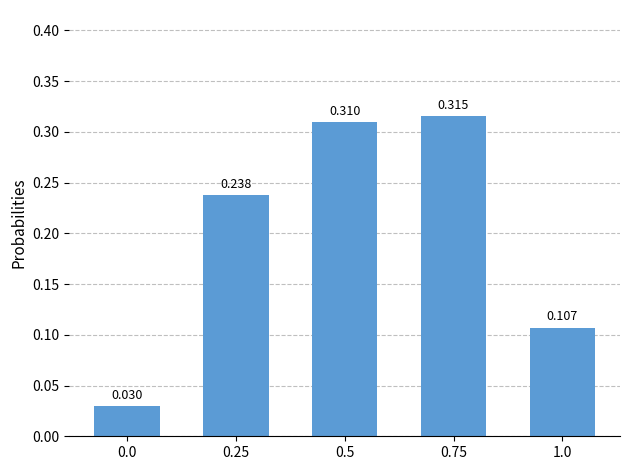

Does the chart contain any negative values?

No